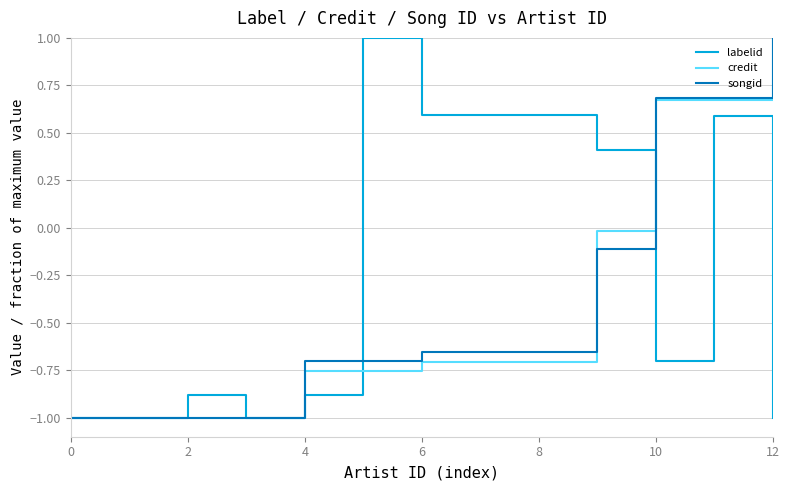

What is the minimum value shown in the chart?

-1.0